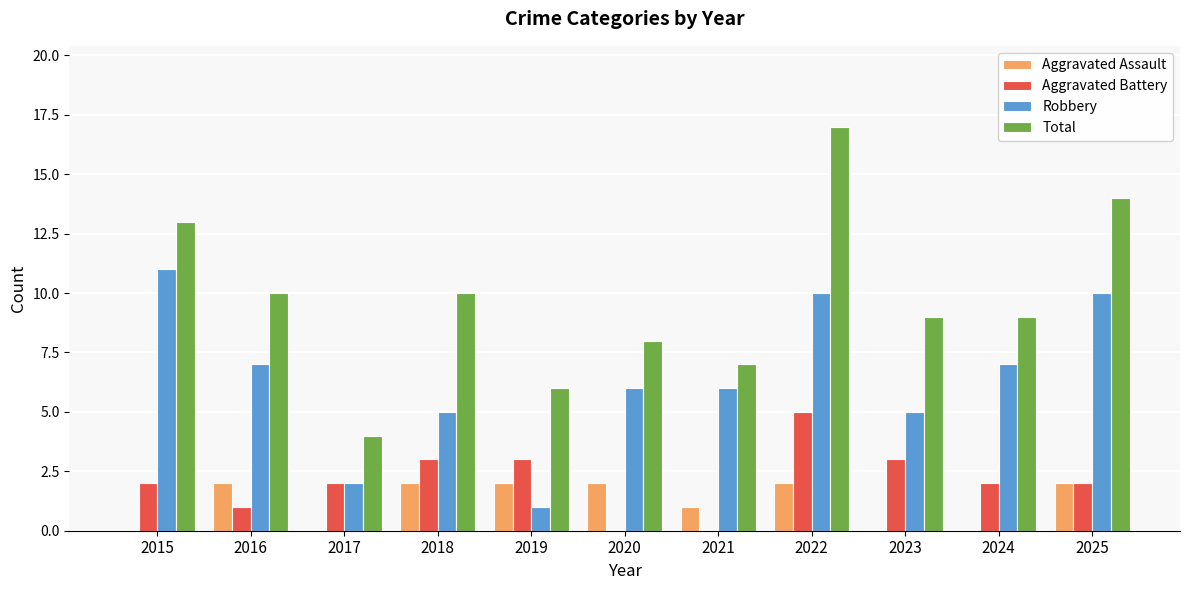

What are all the series names shown in the legend?

Aggravated Assault, Aggravated Battery, Robbery, Total